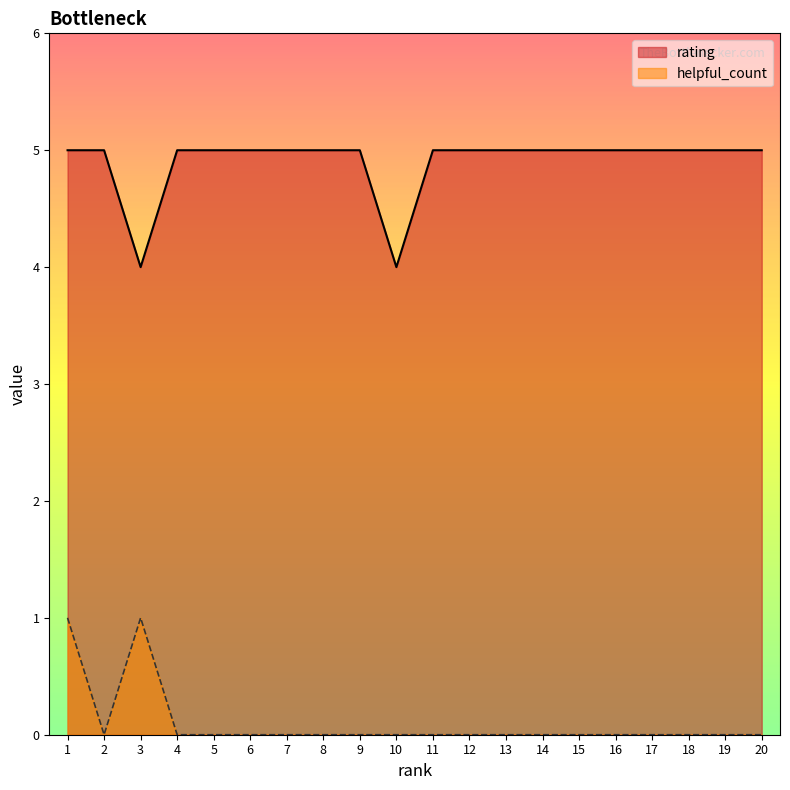

Reading right to left, transcribe all the data shown in this chart.

rating: 20=5	19=5	18=5	17=5	16=5	15=5	14=5	13=5	12=5	11=5	10=4	9=5	8=5	7=5	6=5	5=5	4=5	3=4	2=5	1=5
helpful_count: 20=0	19=0	18=0	17=0	16=0	15=0	14=0	13=0	12=0	11=0	10=0	9=0	8=0	7=0	6=0	5=0	4=0	3=1	2=0	1=1